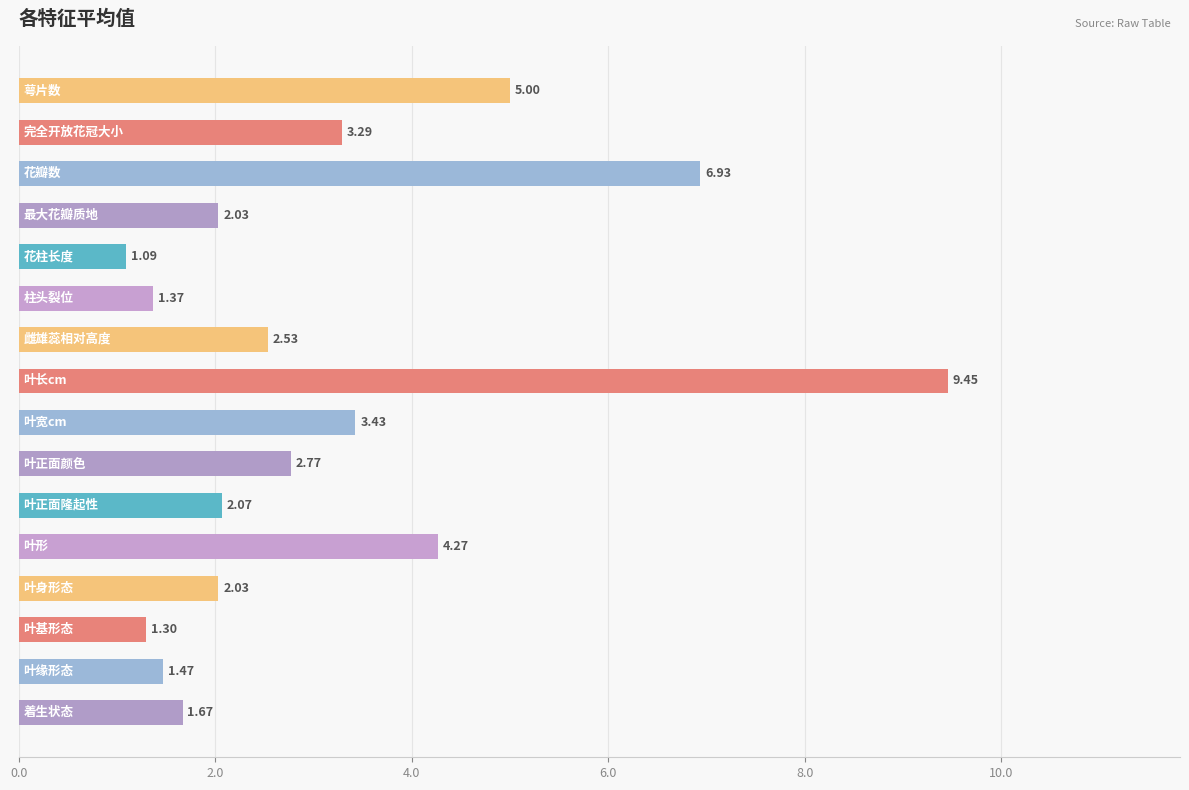

What is the sum of all values?

50.7